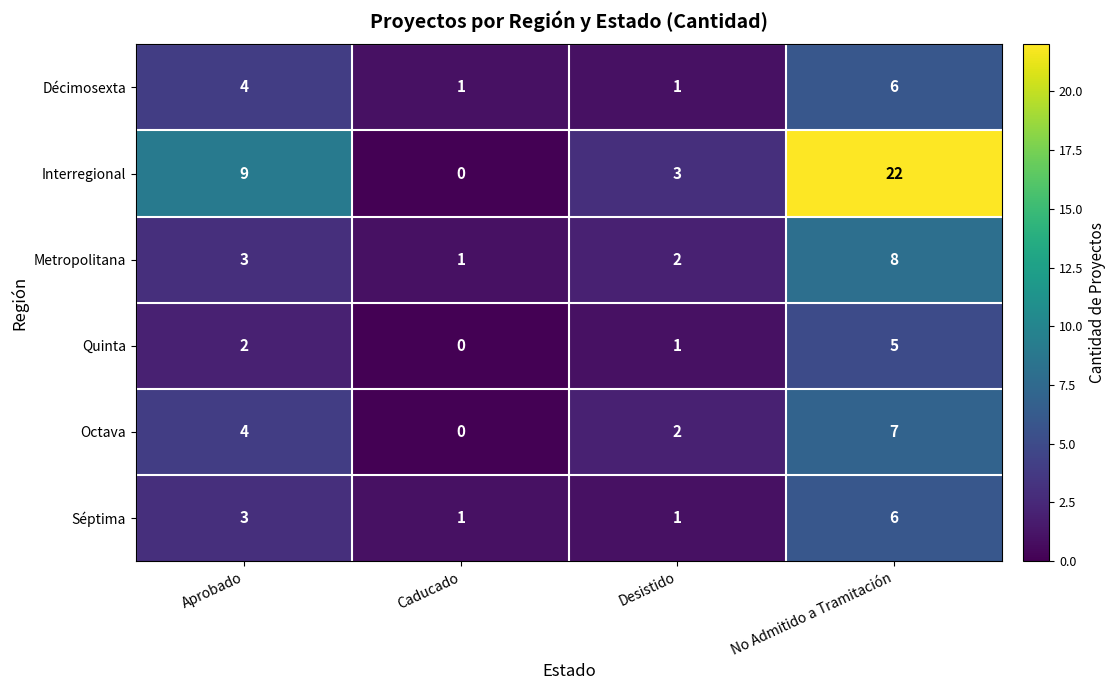

How many Décimosexta values are between 1 and 6?

4